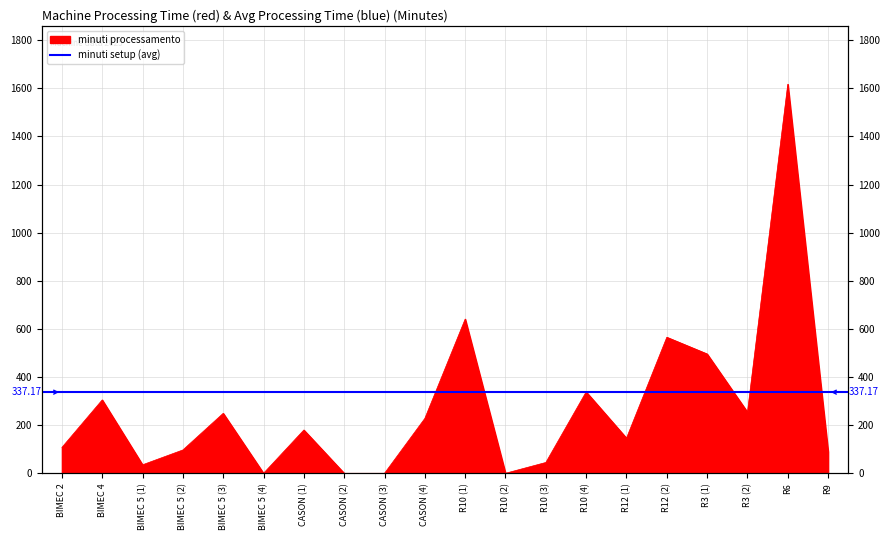

How many data points are above 179?

10